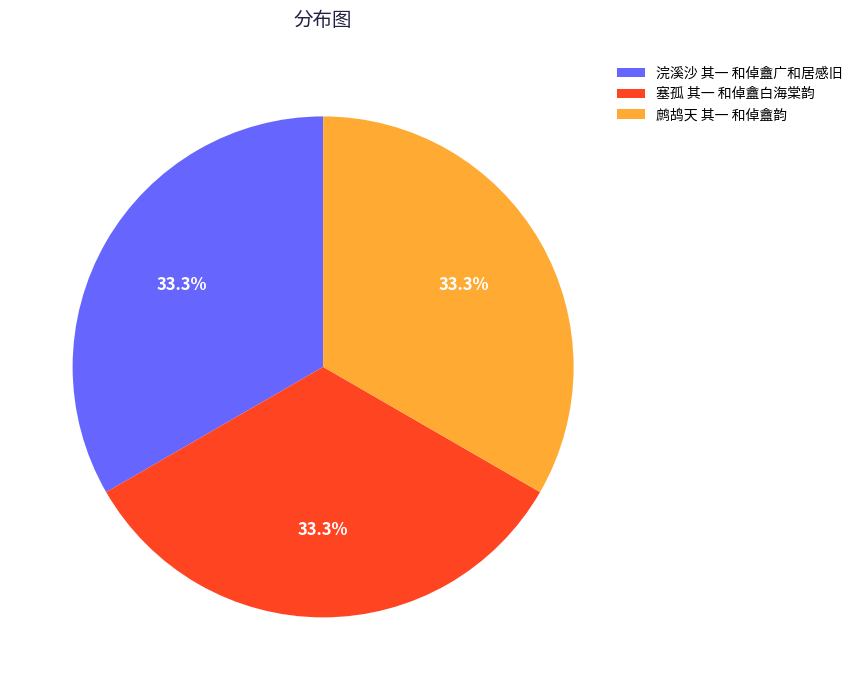

Is there any slice that represents more than half of the pie?

No